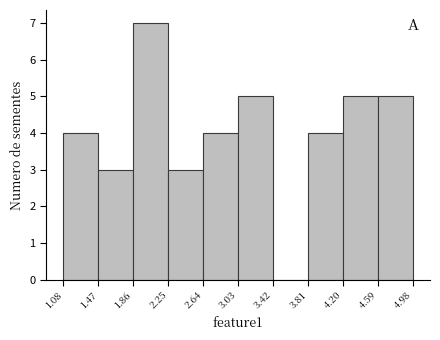

Reading left to right, transcribe this chart: for each bar, give the range it covers on the x-axis and its height. The values are not printed on the chart, so give them approximately, as read against the axis.

1.08 to 1.47: 4
1.47 to 1.86: 3
1.86 to 2.25: 7
2.25 to 2.64: 3
2.64 to 3.03: 4
3.03 to 3.42: 5
3.42 to 3.81: 0
3.81 to 4.20: 4
4.20 to 4.59: 5
4.59 to 4.98: 5